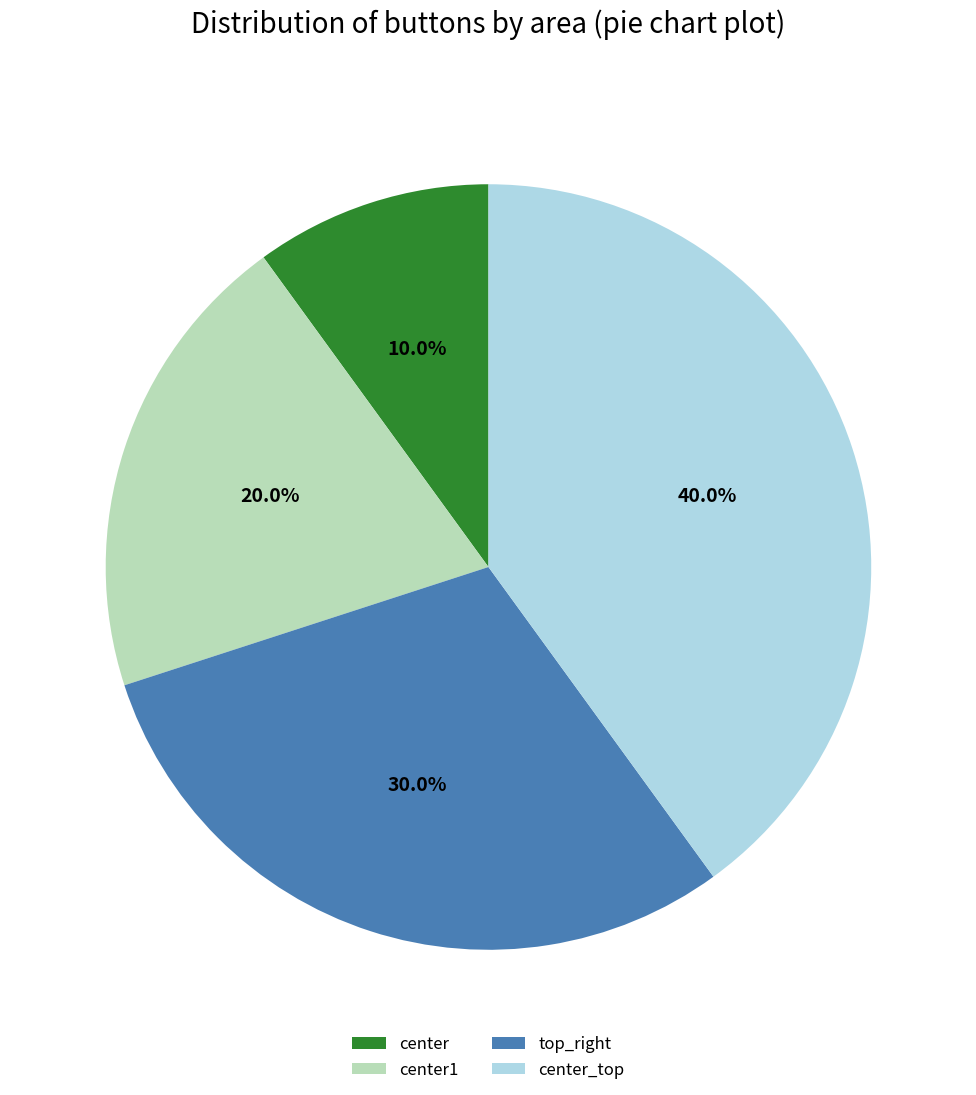

How many slices are in this pie chart?

4